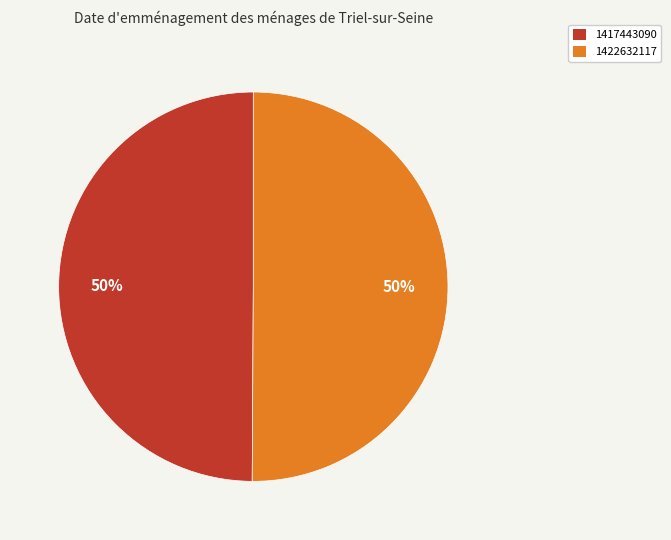

Is the sum of 1422632117 and 1417443090 greater than half?

Yes